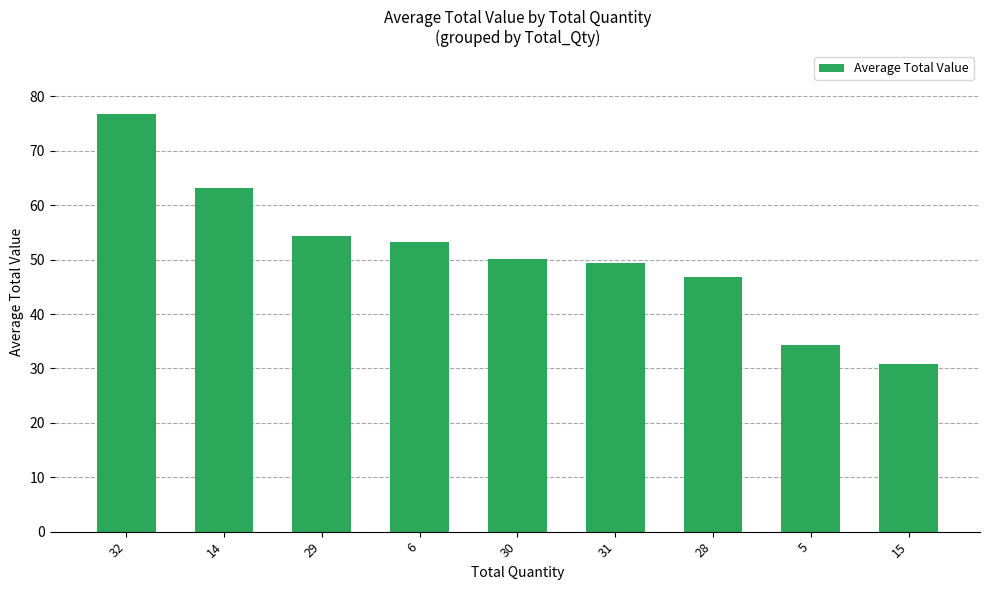

True or false: the data shows 30.7 at 15.

True